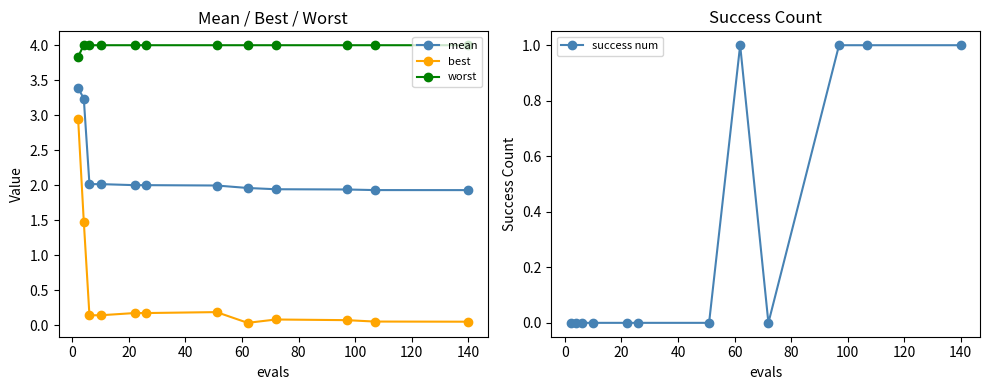

What is the value of the worst point at the 12th from the left?

4.0